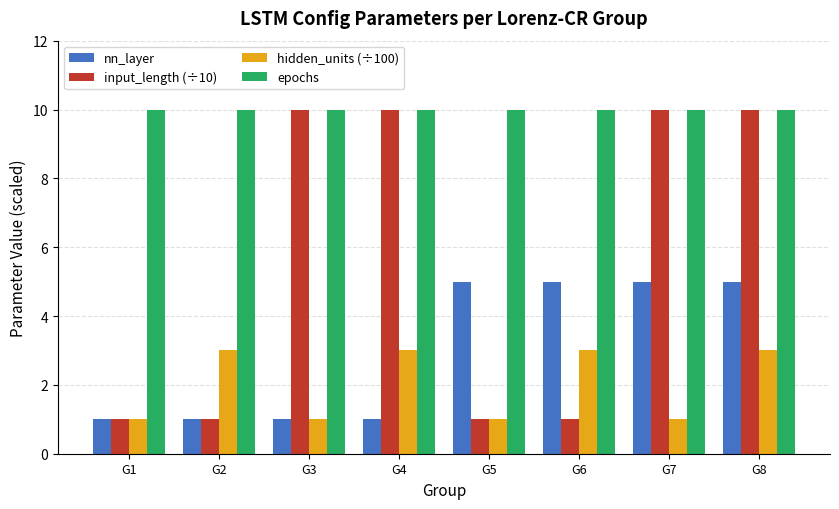

What is the difference between the second highest and minimum values in the input_length (÷10) series?

9